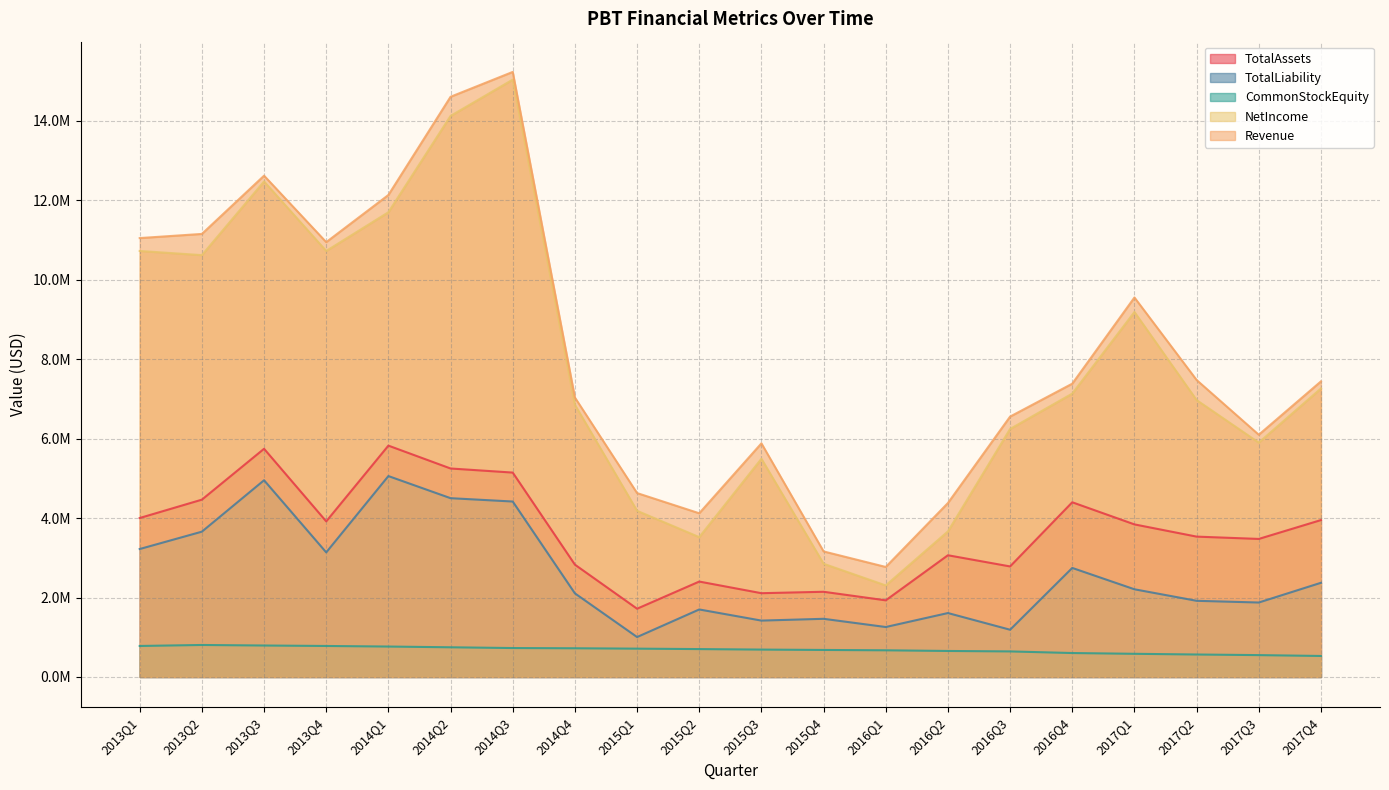

What is the approximate value of TotalLiability at 2013Q2?

3658721